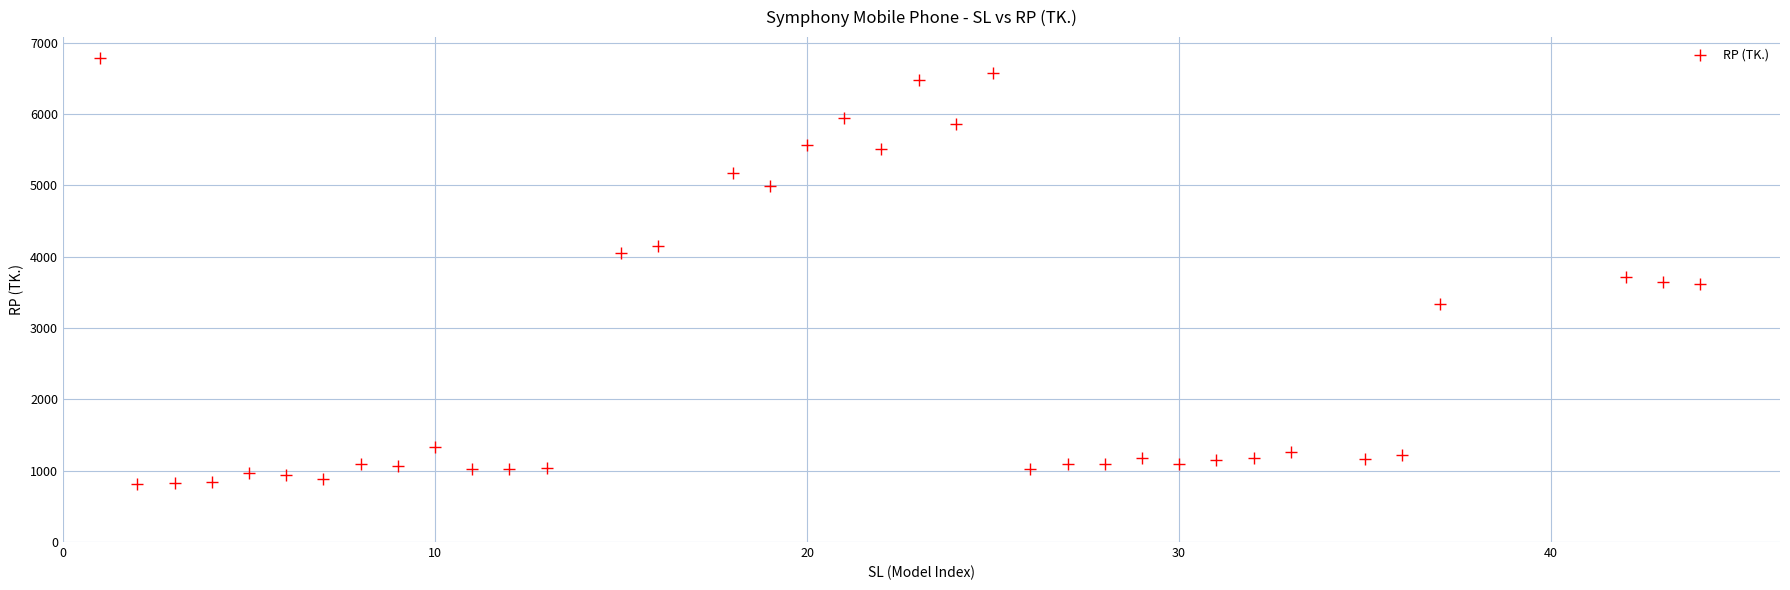

What is the range of X values (max minus min)?

43